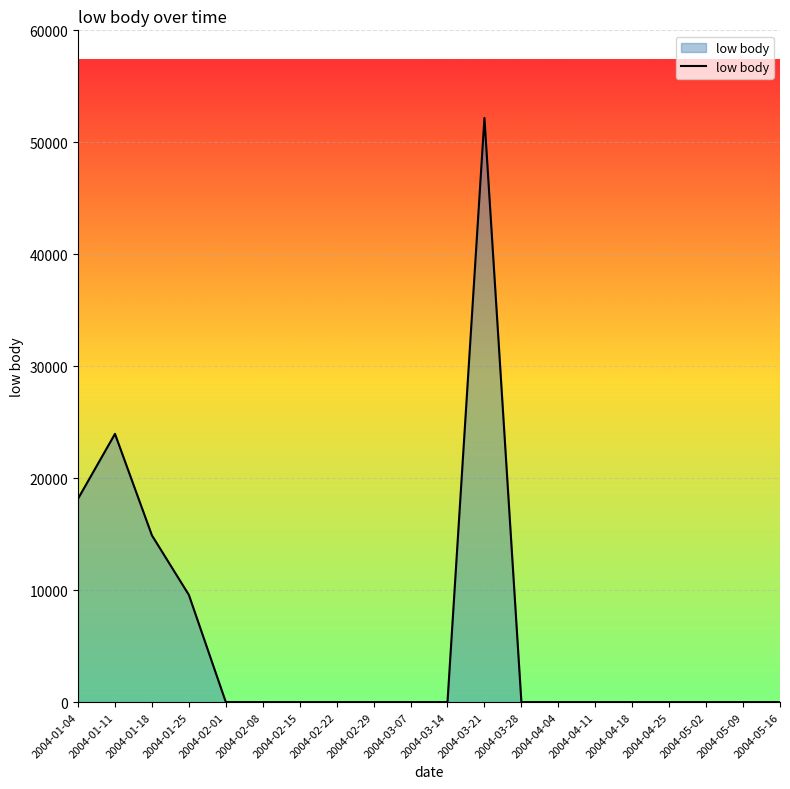

The chart shows a value of 0.0 at 2004-02-08. True or false?

True